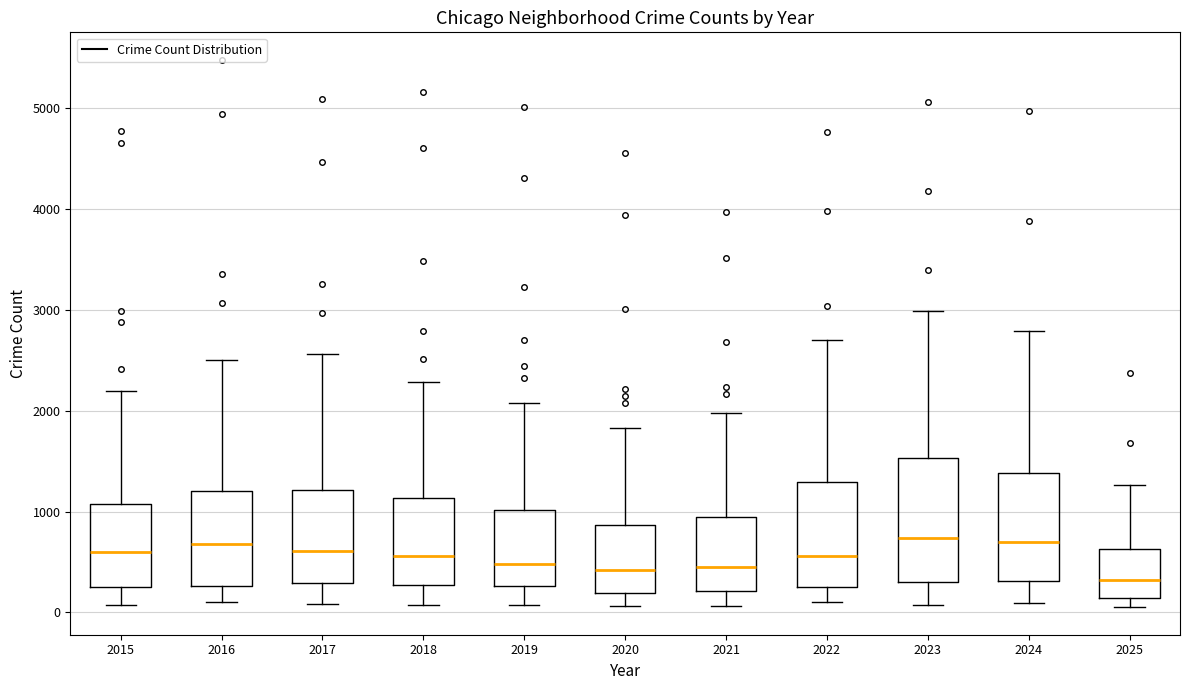

Reading left to right, transcribe this box plot: for each box, give where its median line is, the range the box spans, and where its two whiskers end, as read against the y-axis. The values are not printed on the chart, so give them approximately, as read against the axis.

2015: median 600, box 300 to 1100, whiskers 100 to 2200
2016: median 700, box 300 to 1200, whiskers 100 to 2500
2017: median 600, box 300 to 1200, whiskers 100 to 2600
2018: median 600, box 300 to 1100, whiskers 100 to 2300
2019: median 500, box 300 to 1000, whiskers 100 to 2100
2020: median 400, box 200 to 900, whiskers 100 to 1800
2021: median 500, box 200 to 900, whiskers 100 to 2000
2022: median 600, box 300 to 1300, whiskers 100 to 2700
2023: median 700, box 300 to 1500, whiskers 100 to 3000
2024: median 700, box 300 to 1400, whiskers 100 to 2800
2025: median 300, box 100 to 600, whiskers 100 (just below the box's lower edge) to 1300